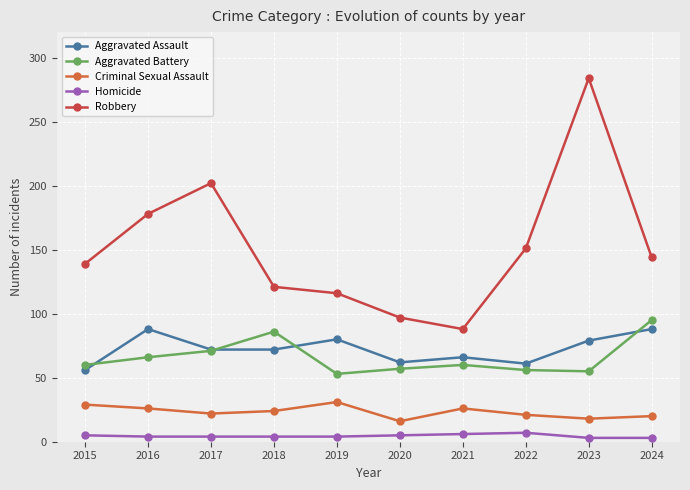

At which category does the chart reach its peak across all series?

2023